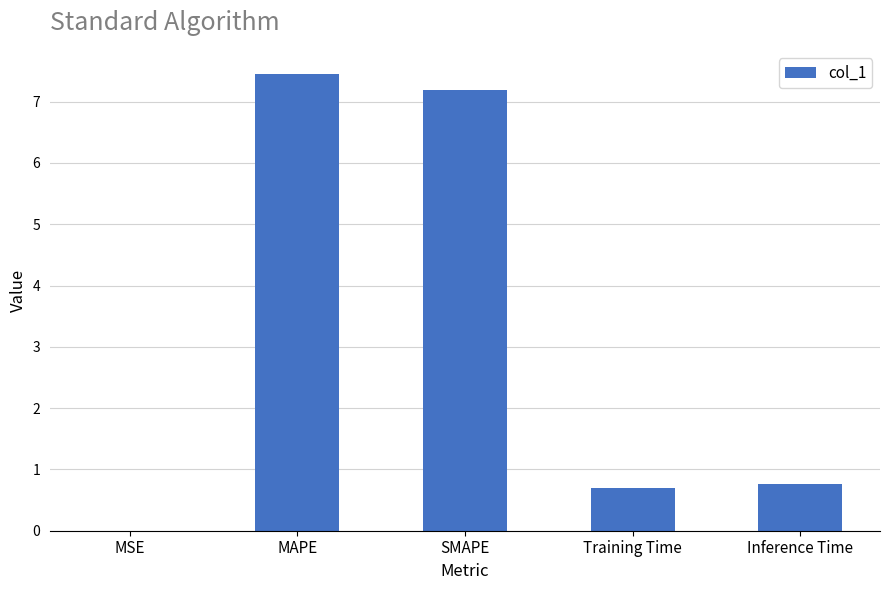

Read the value at Training Time.

0.7